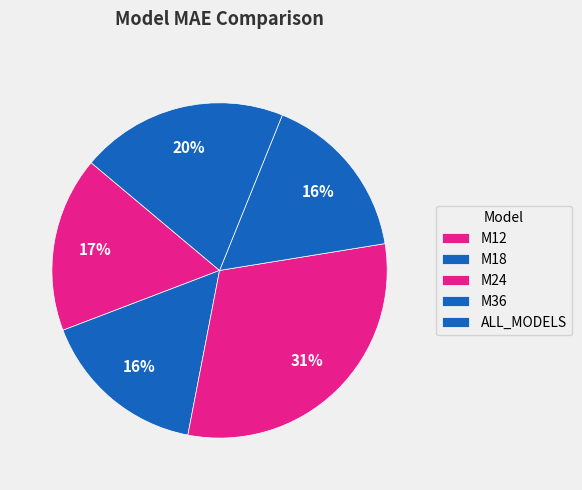

What is the largest slice in the pie chart?

M24